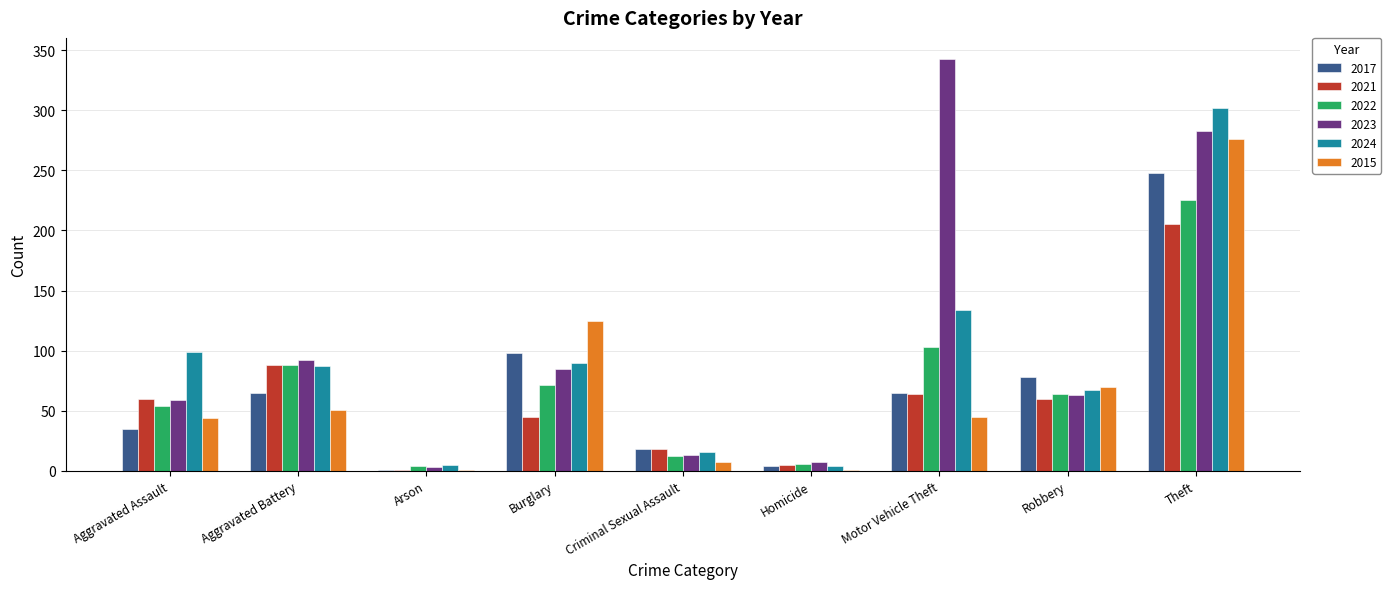

At which category does the chart reach its peak across all series?

Motor Vehicle Theft